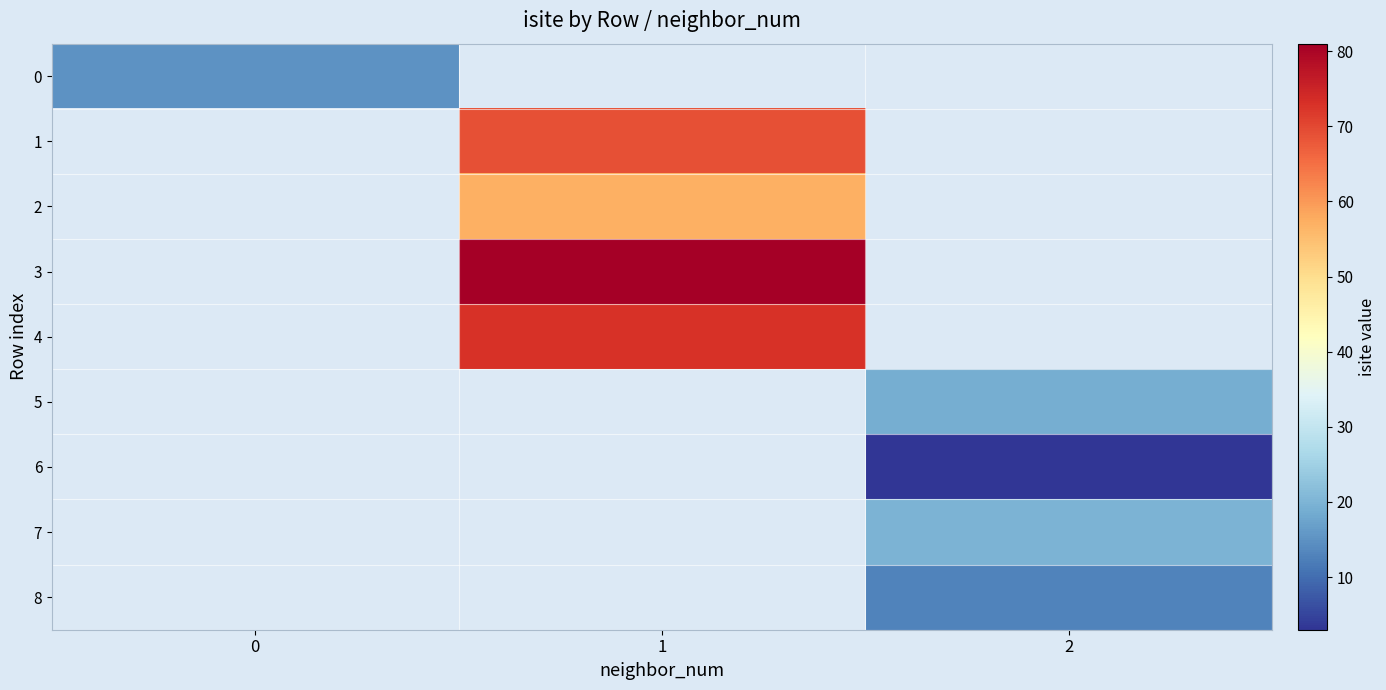

What value does the 5 series have at 2?

19.0